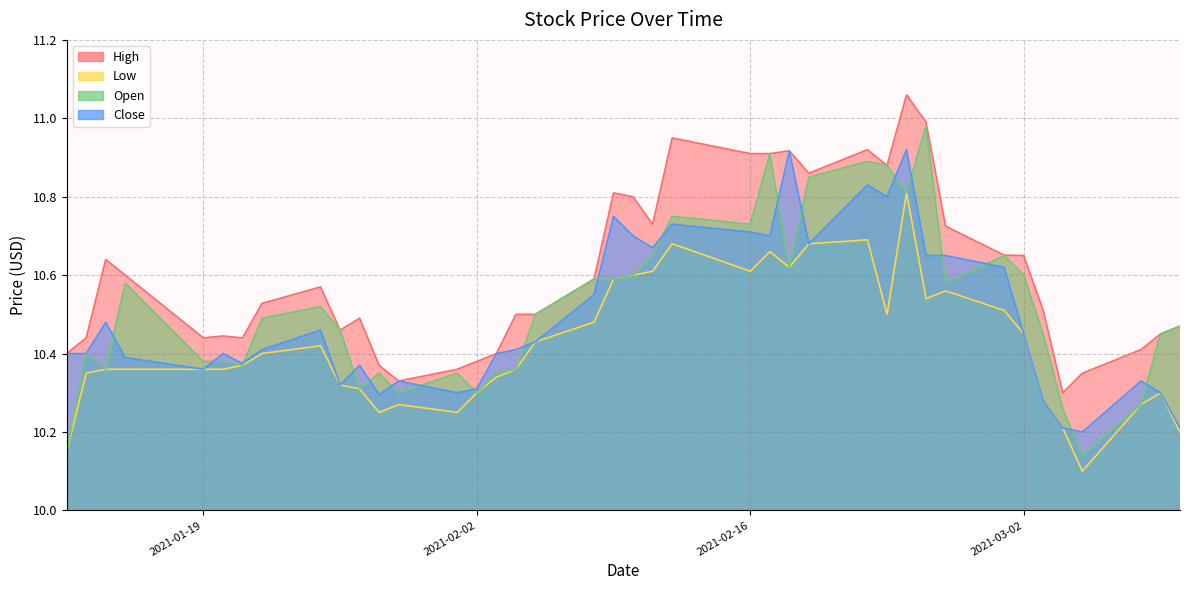

List the labels in order of Open value, largest first.

2021-02-25, 2021-02-17, 2021-02-22, 2021-02-23, 2021-02-19, 2021-02-24, 2021-02-12, 2021-02-16, 2021-02-11, 2021-03-01, 2021-02-18, 2021-02-10, 2021-03-02, 2021-02-08, 2021-02-09, 2021-01-15, 2021-02-26, 2021-01-25, 2021-02-05, 2021-01-22, 2021-03-10, 2021-01-26, 2021-03-03, 2021-03-09, 2021-01-13, 2021-01-19, 2021-01-20, 2021-01-21, 2021-01-14, 2021-02-04, 2021-01-28, 2021-02-01, 2021-02-03, 2021-01-27, 2021-01-29, 2021-02-02, 2021-03-08, 2021-03-04, 2021-01-12, 2021-03-05